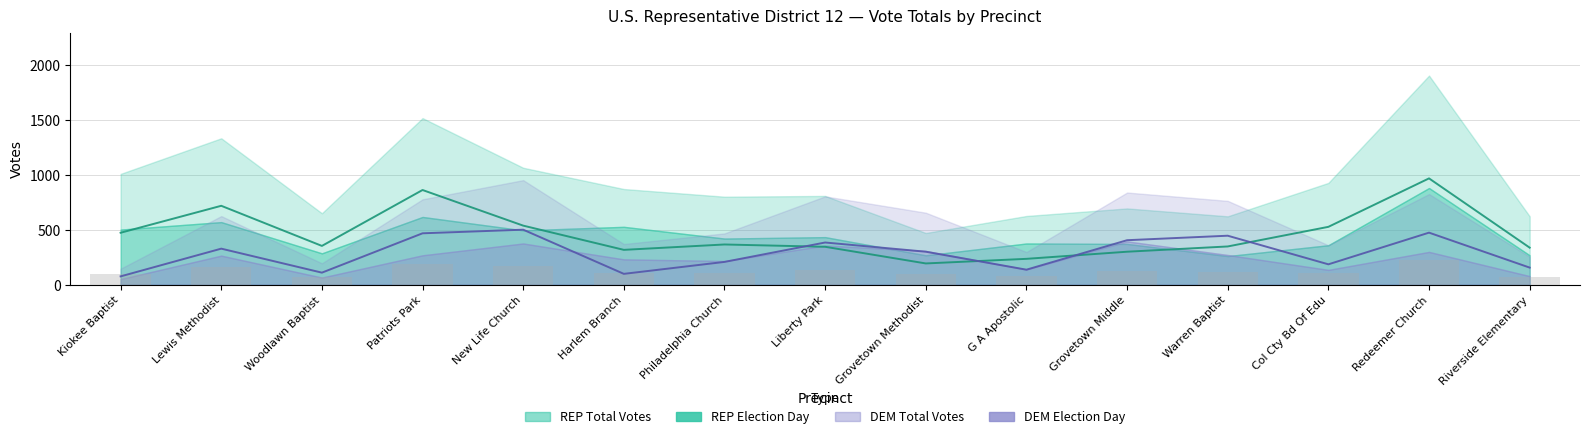

At which category is the sum across all series the highest?

Redeemer Church